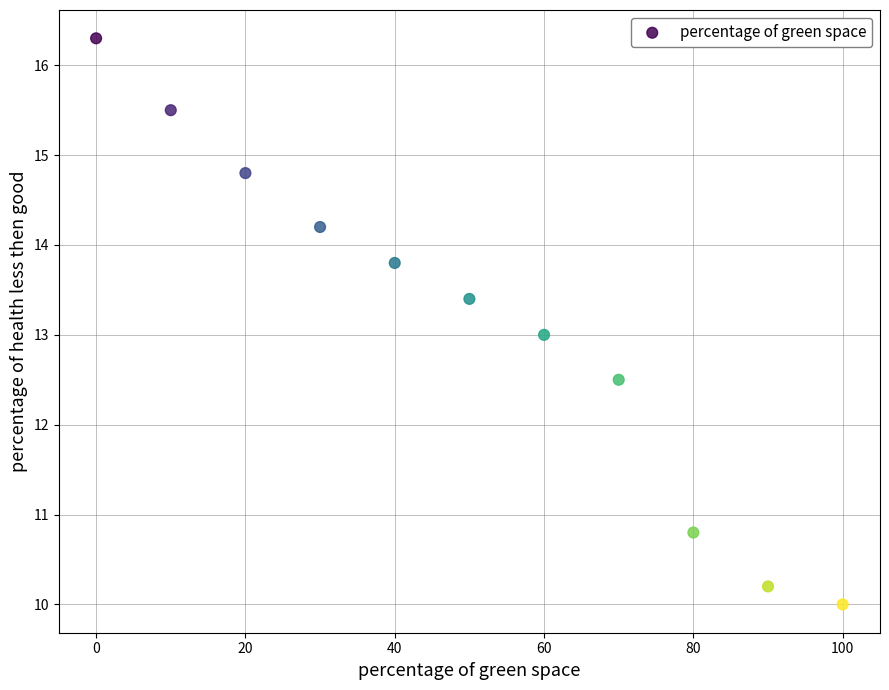

What is the range of X values (max minus min)?

100.0